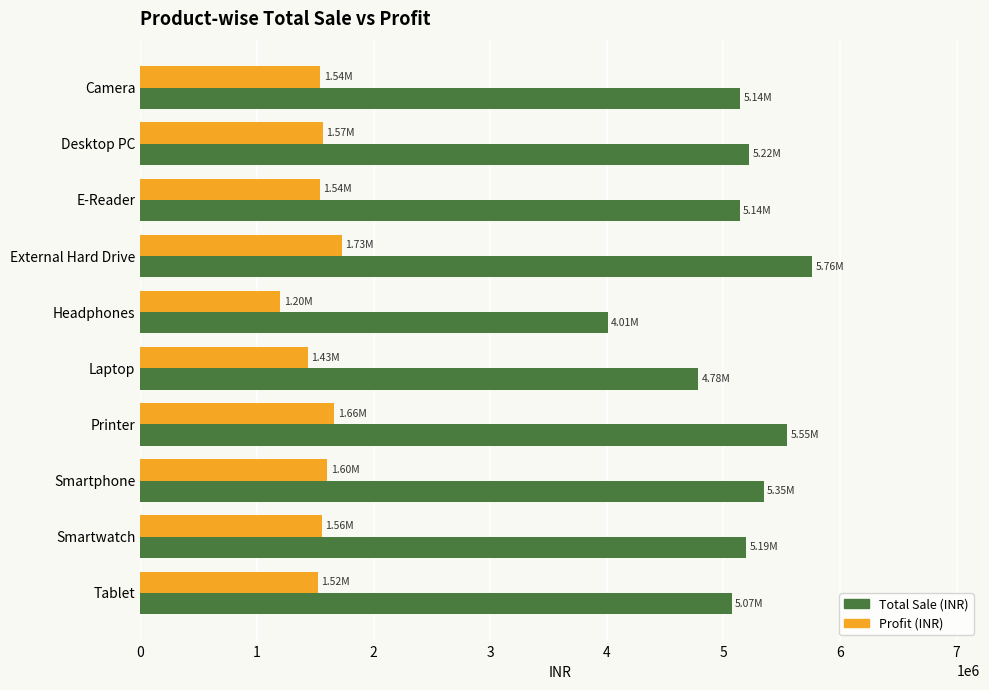

At which label does Total Sale (INR) reach its peak?

External Hard Drive